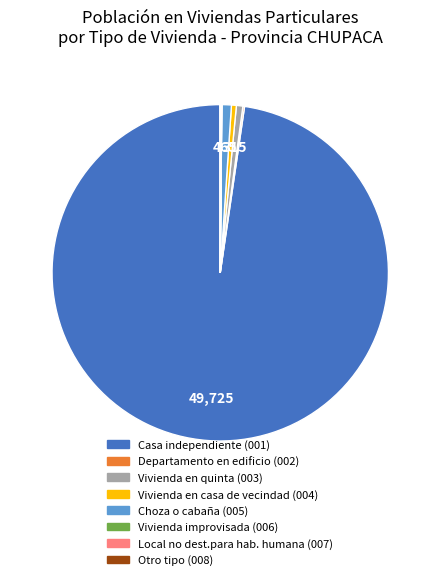

Is Casa independiente (001) the majority of the pie?

Yes